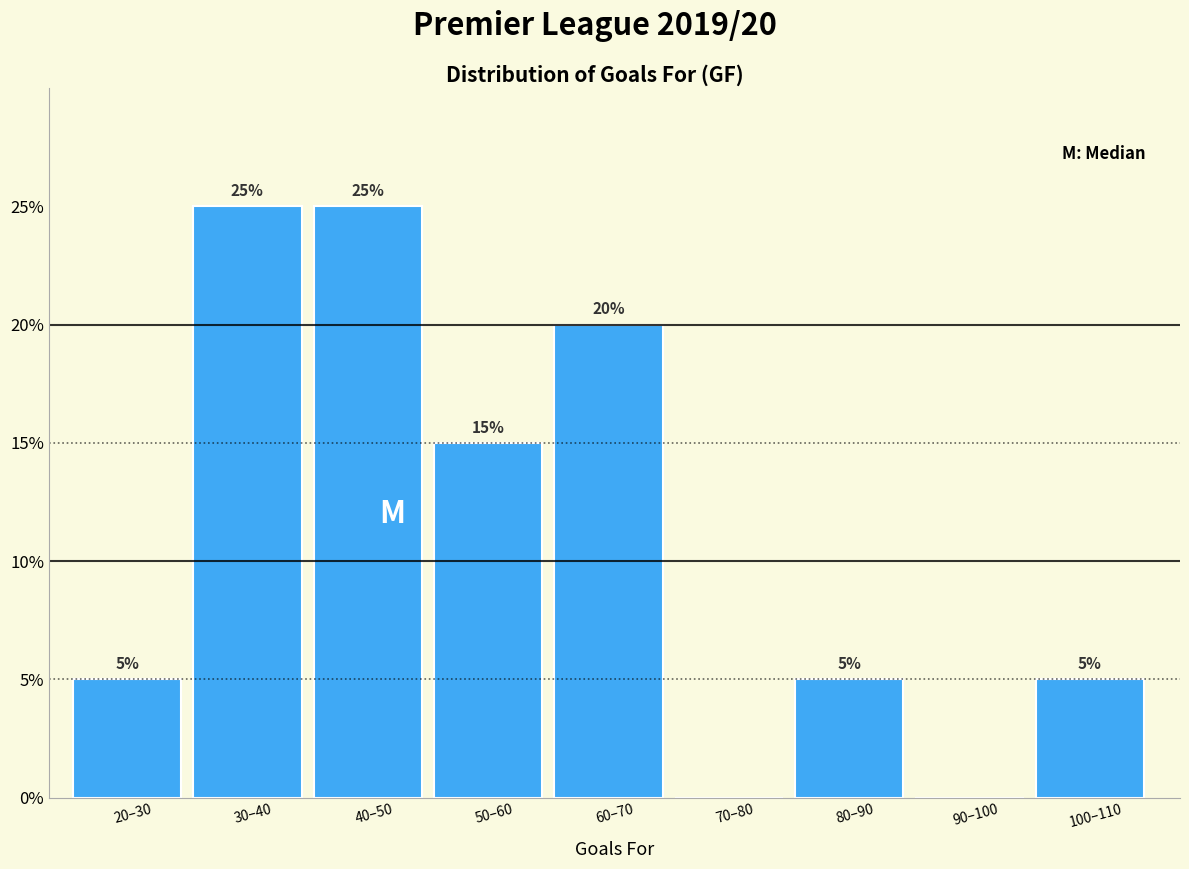

Reading left to right, what are all the values shown in this chart?

20–30=5	30–40=25	40–50=25	50–60=15	60–70=20	70–80=0	80–90=5	90–100=0	100–110=5